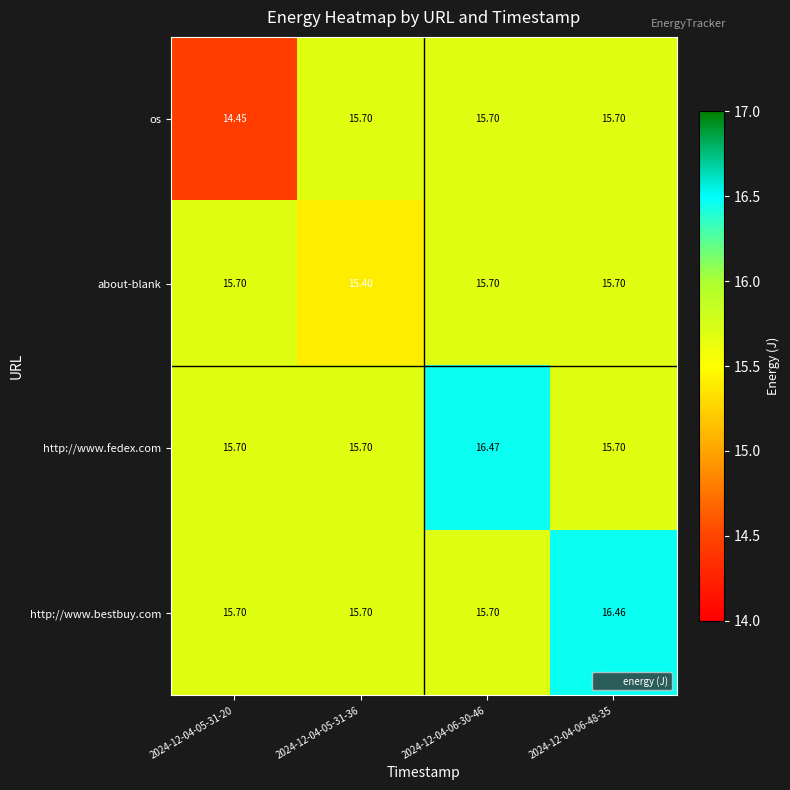

Which series has the largest total across all categories?

http://www.fedex.com